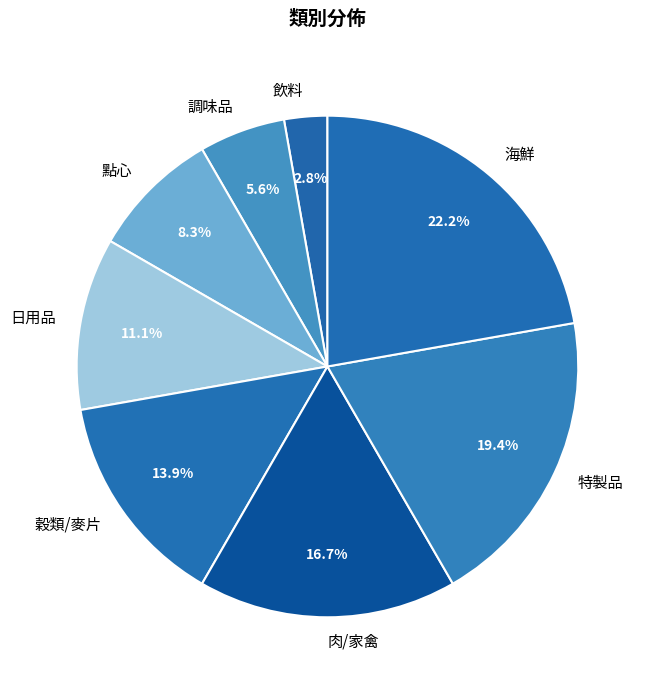

Do 穀類/麥片 and 海鮮 together represent more than half of the pie?

No